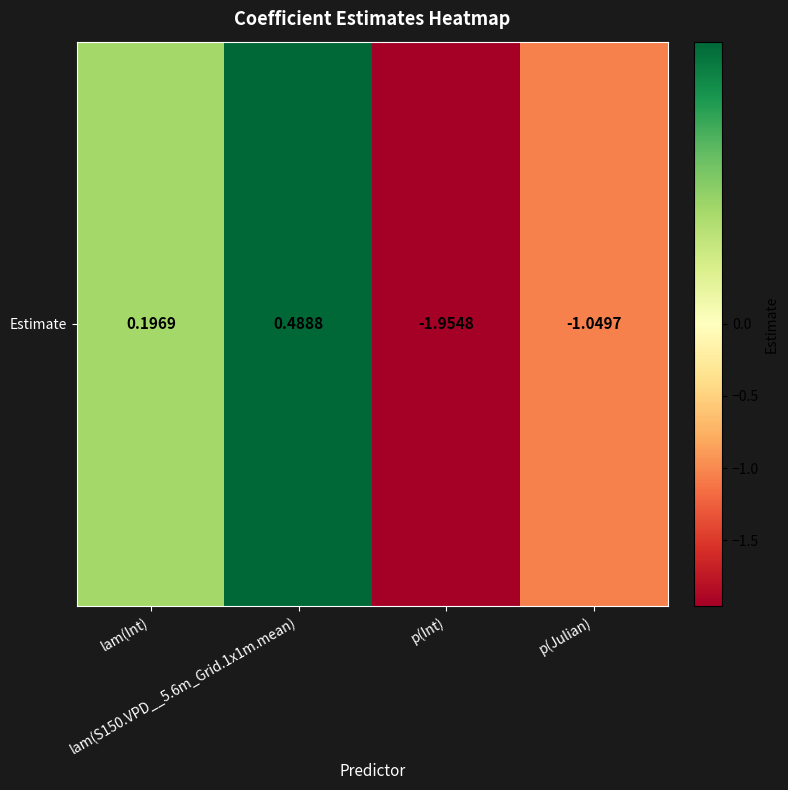

Reading left to right, what are all the values shown in this chart?

0.2	0.5	-2.0	-1.0